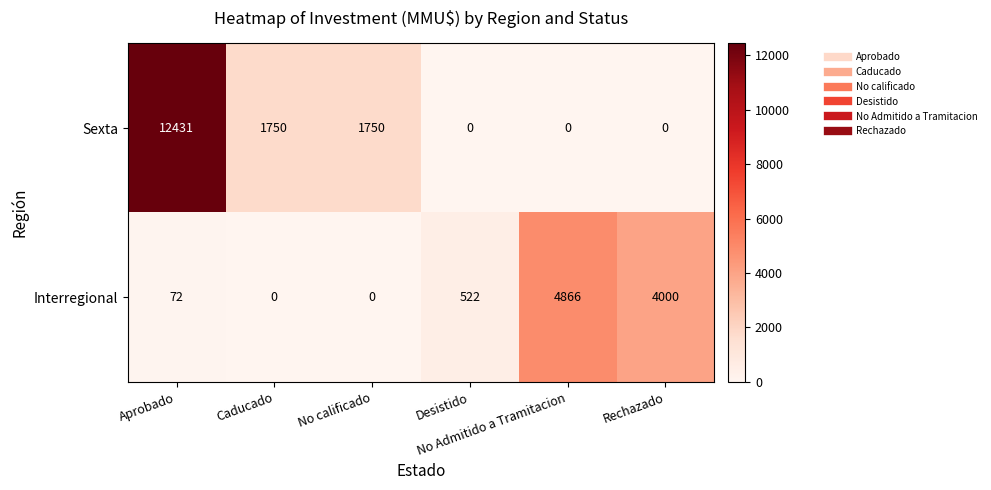

List the series in order of their peak value, lowest first.

Interregional, Sexta